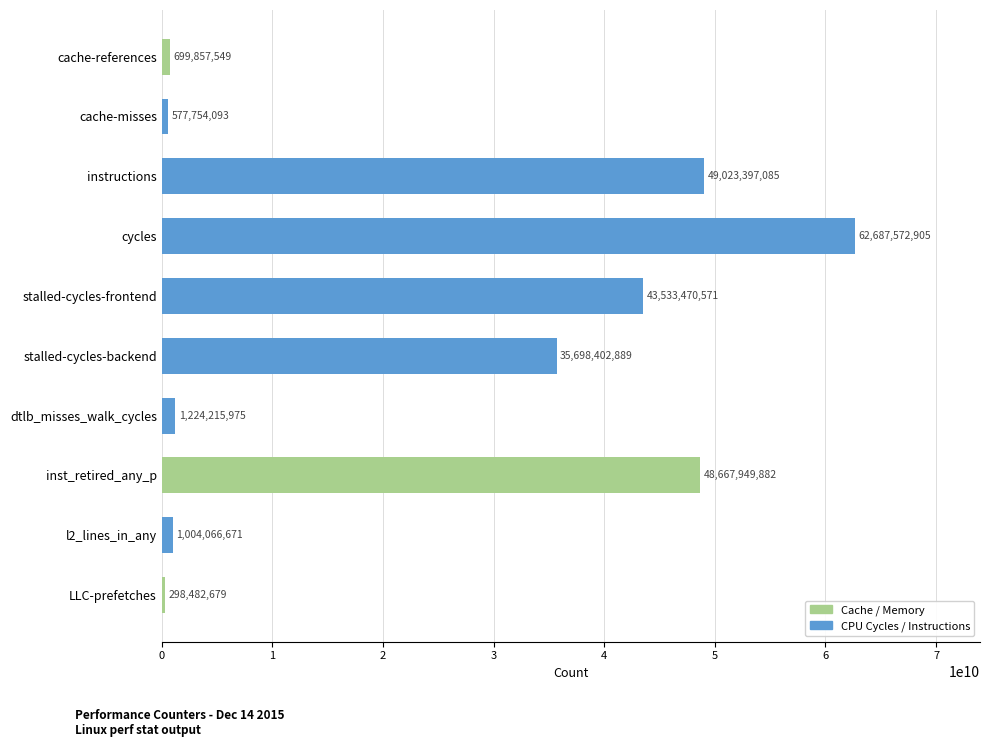

What is the smallest value displayed?

298482679